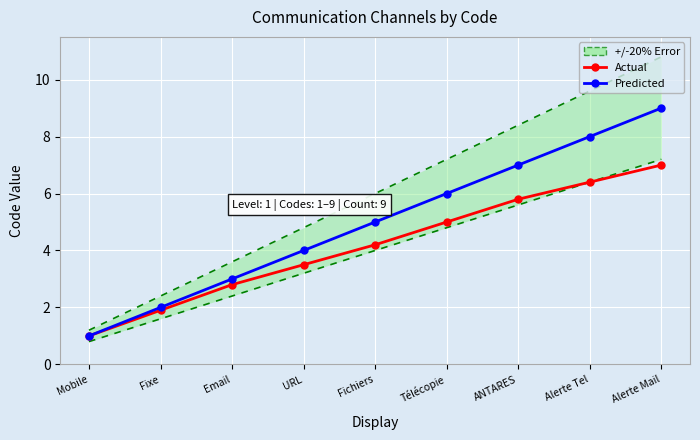

Rank the series by their maximum value, from lowest to highest.

Actual, Predicted, +/-20% Error